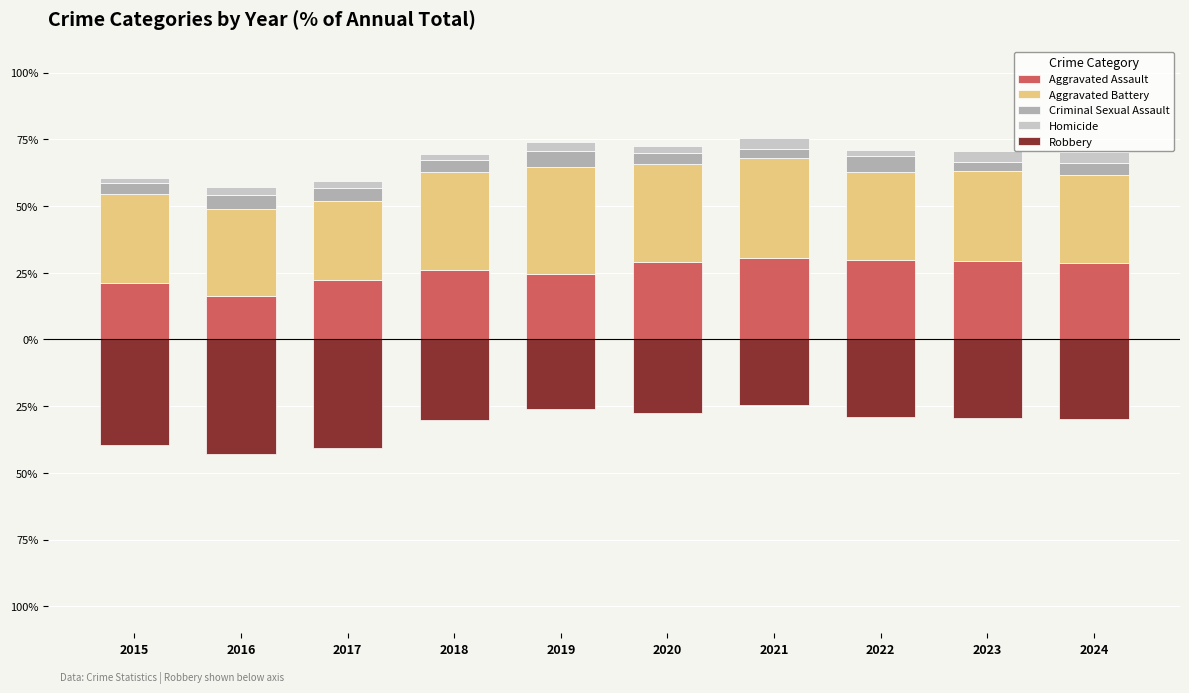

Reading right to left, list all the values displayed in this chart.

Aggravated Assault: 28.6	29.3	29.6	30.7	29.2	24.6	26.1	22.3	16.4	21.0
Aggravated Battery: 33.0	33.7	33.2	37.2	36.5	40.1	36.6	29.6	32.5	33.4
Criminal Sexual Assault: 4.6	3.6	5.8	3.5	4.3	5.9	4.7	4.9	5.3	4.1
Homicide: 4.0	3.9	2.5	3.9	2.6	3.5	2.3	2.4	3.0	2.1
Robbery: -29.8	-29.4	-28.9	-24.7	-27.5	-25.9	-30.3	-40.7	-42.8	-39.4